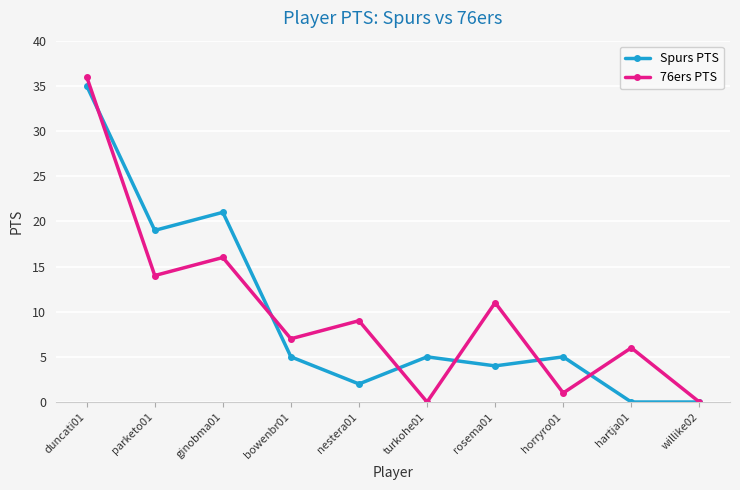

At which category is the sum across all series the highest?

duncati01